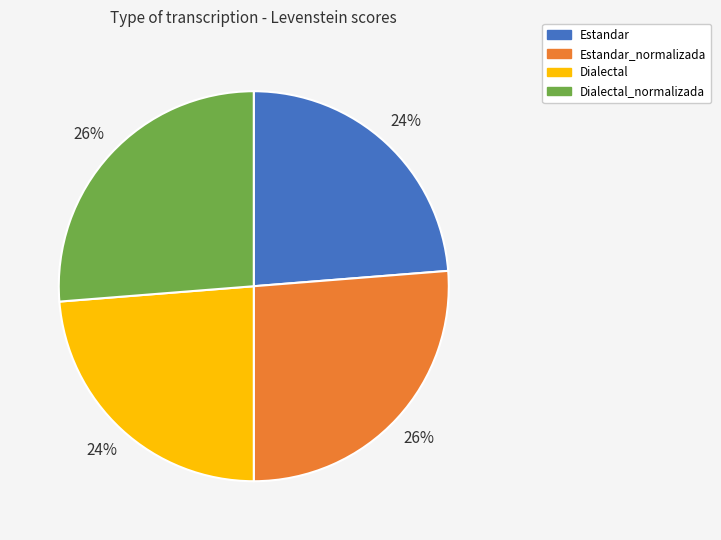

Do Dialectal_normalizada and Estandar_normalizada together represent more than half of the pie?

Yes